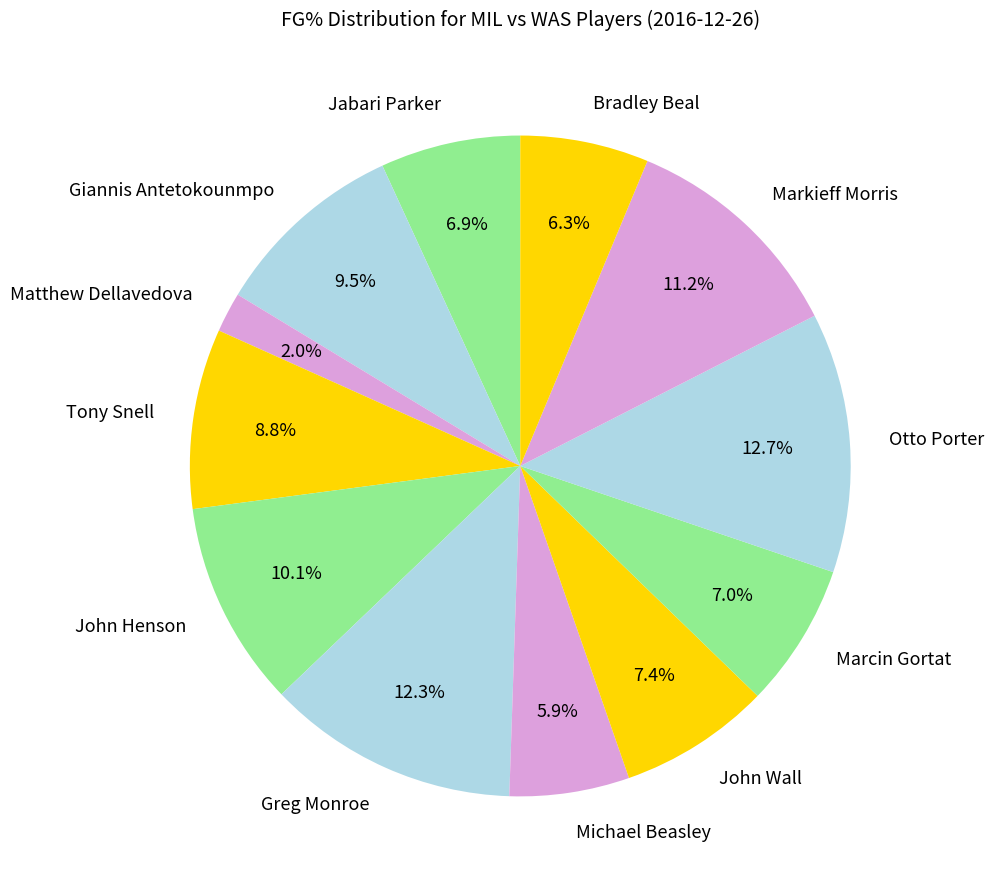

To the nearest percent, what is the difference between the Matthew Dellavedova and John Henson slice percentages?

8%